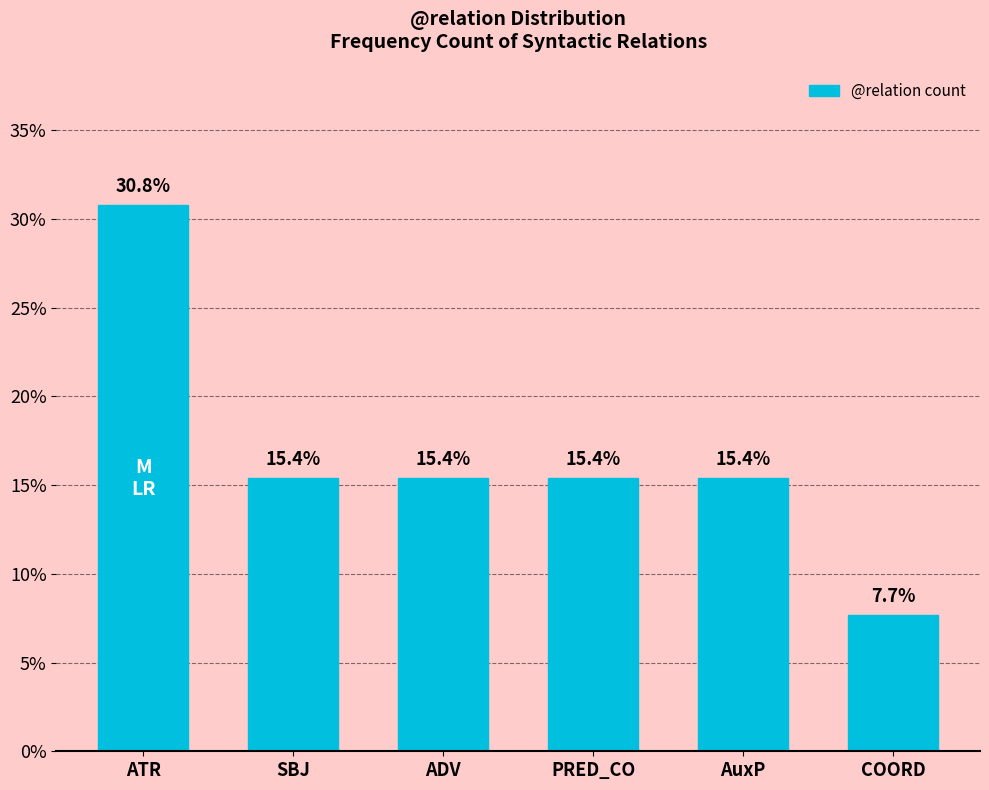

Does the chart contain any negative values?

No